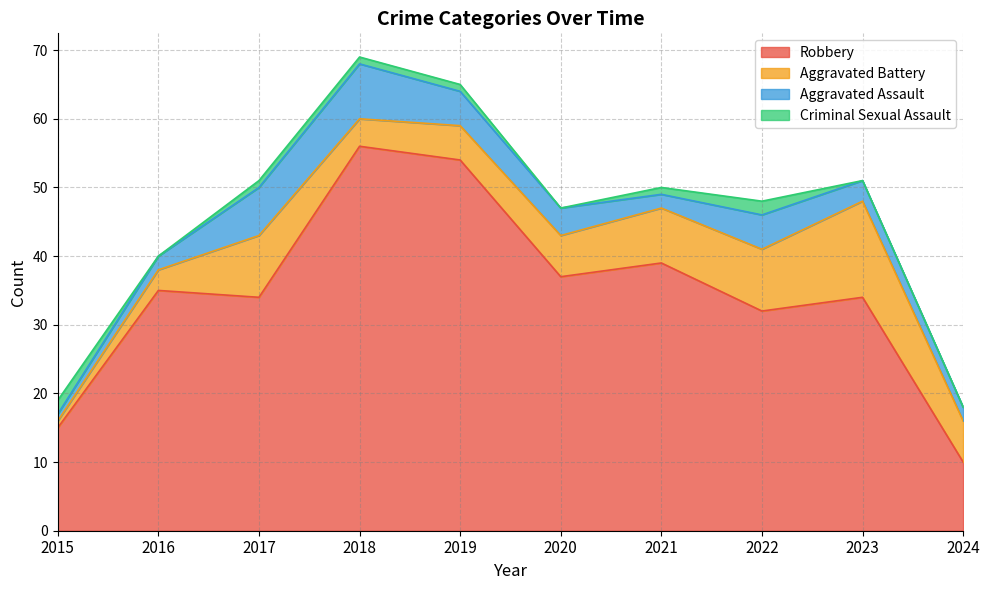

In Criminal Sexual Assault, how many points are lower than both neighbors (excluding endpoints)?

2